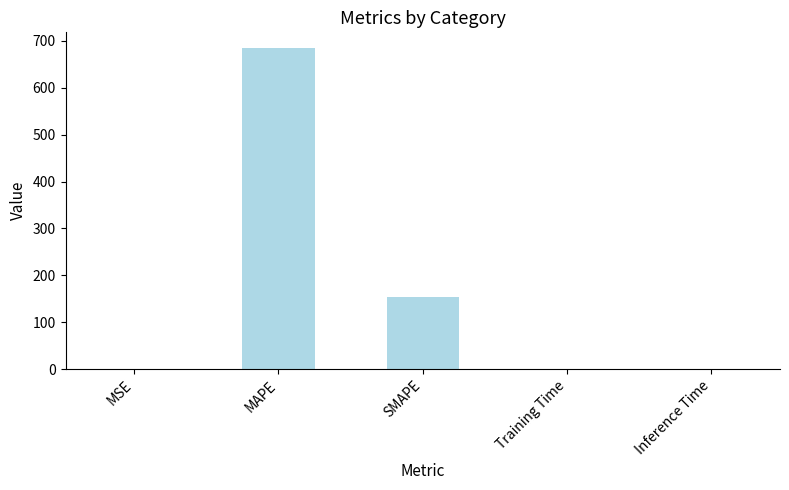

Which has a higher value, MAPE or Training Time?

MAPE